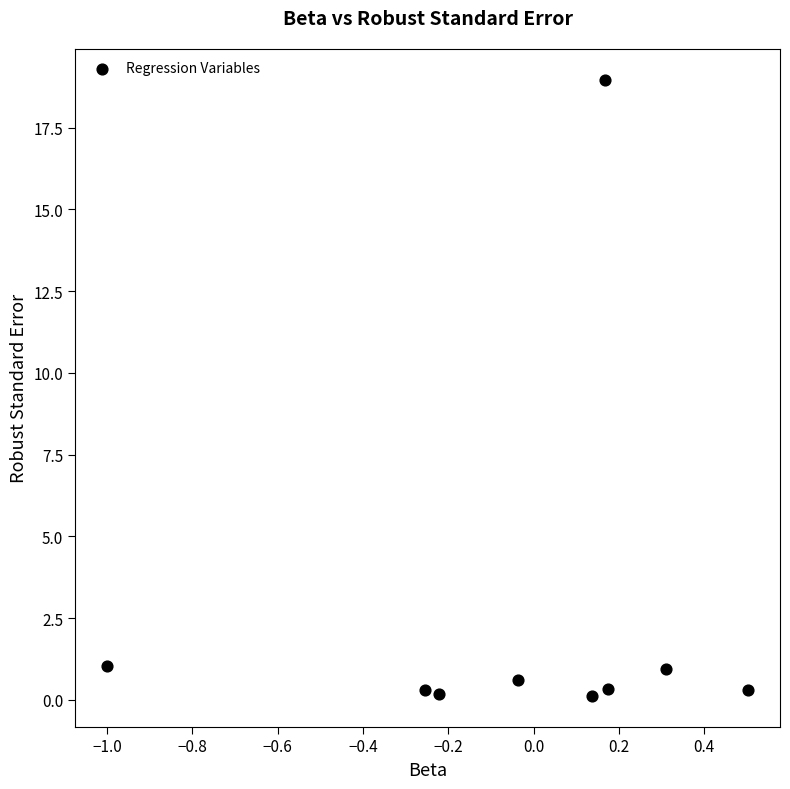

What is the average Y value?

2.5